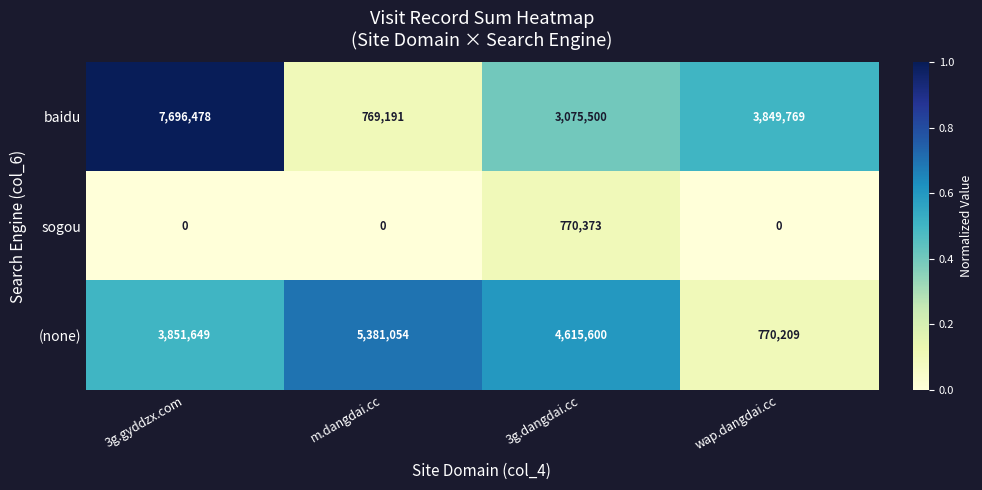

What is the spread (max minus min) of values at wap.dangdai.cc?

3849769